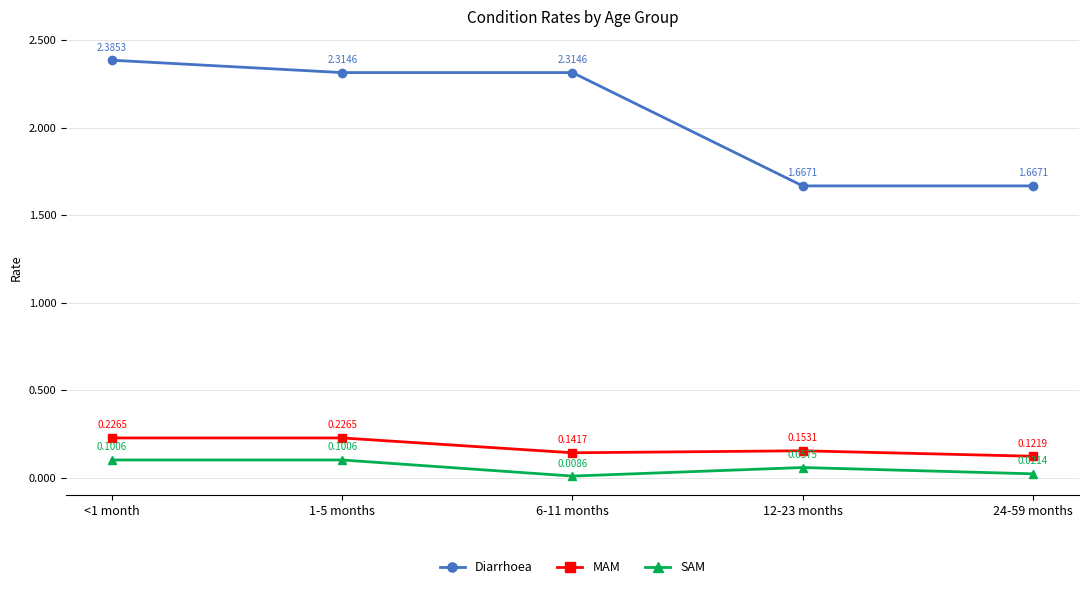

Is the value of Diarrhoea at 12-23 months greater than the value of SAM at 6-11 months?

Yes